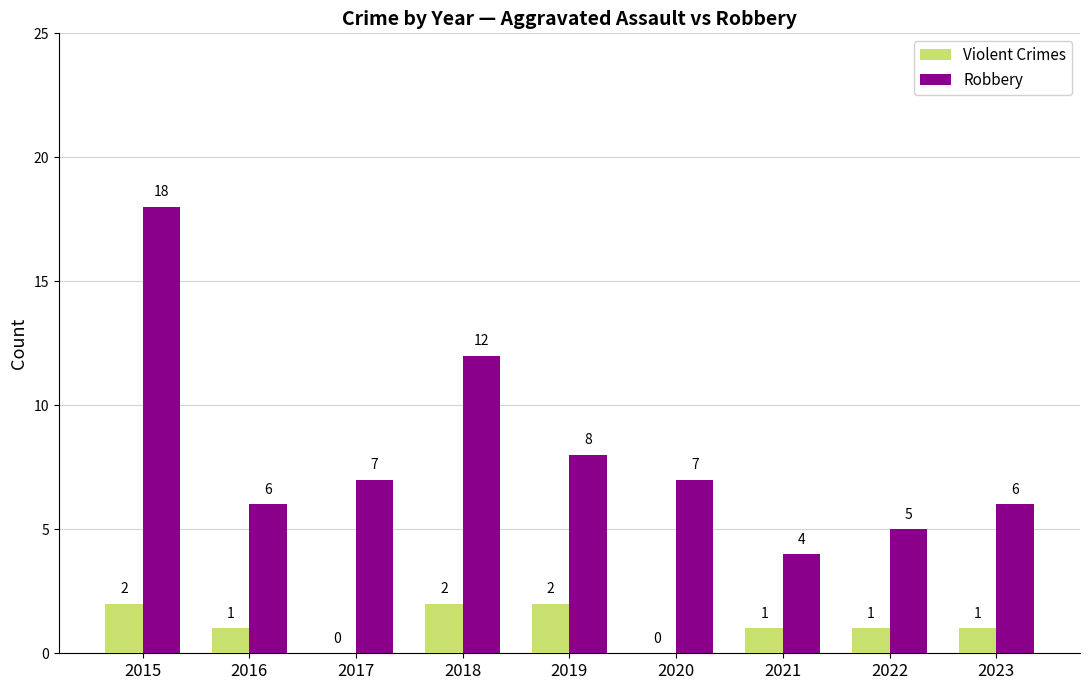

What is the sum of all Robbery values?

73